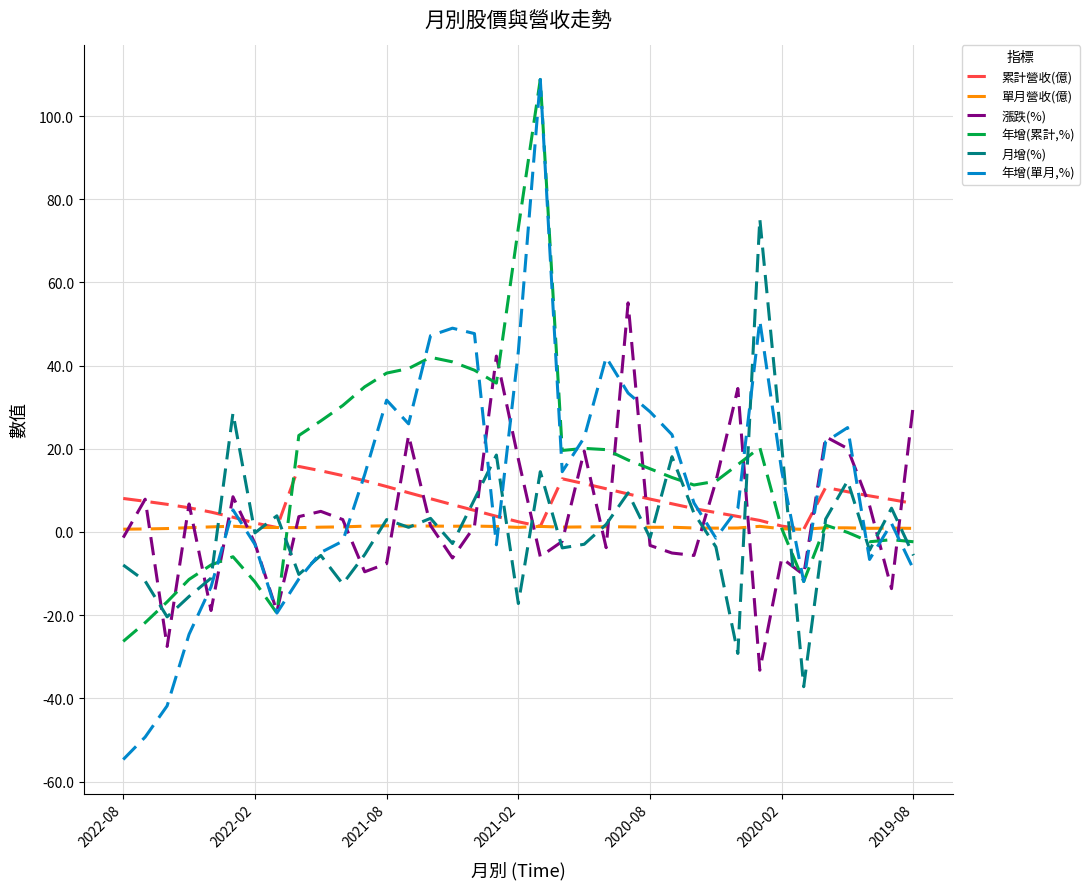

What is the highest value of the 年增(單月,%) series?

108.8